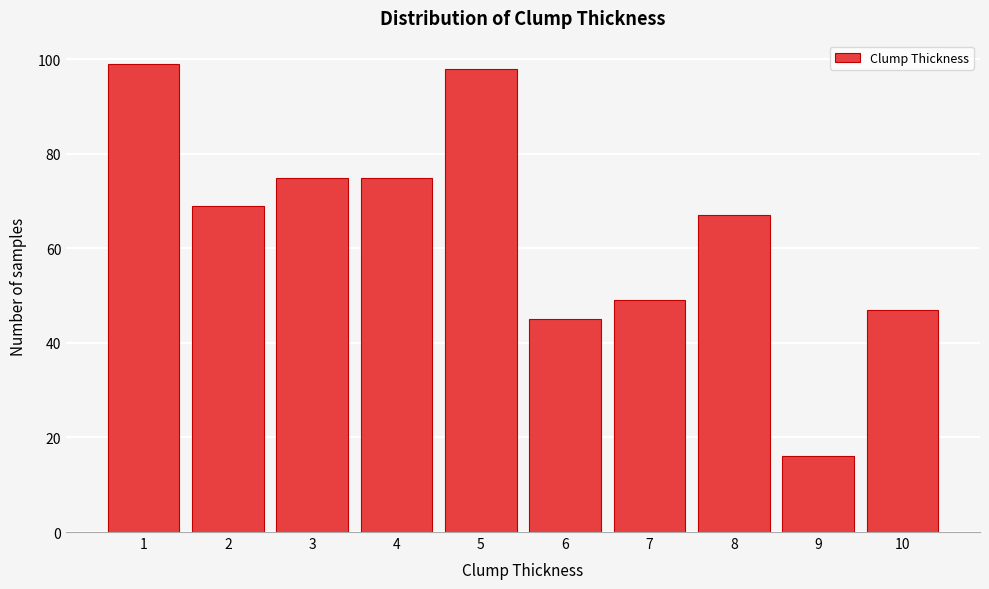

Reading left to right, list every bar in this chart as the range it spans on the x-axis followed by its height. The values are not printed on the chart, so give them approximately, as read against the axis.

0.5 to 1.5: 100
1.5 to 2.5: 70
2.5 to 3.5: 76
3.5 to 4.5: 76
4.5 to 5.5: 98
5.5 to 6.5: 46
6.5 to 7.5: 50
7.5 to 8.5: 68
8.5 to 9.5: 16
9.5 to 10.5: 48